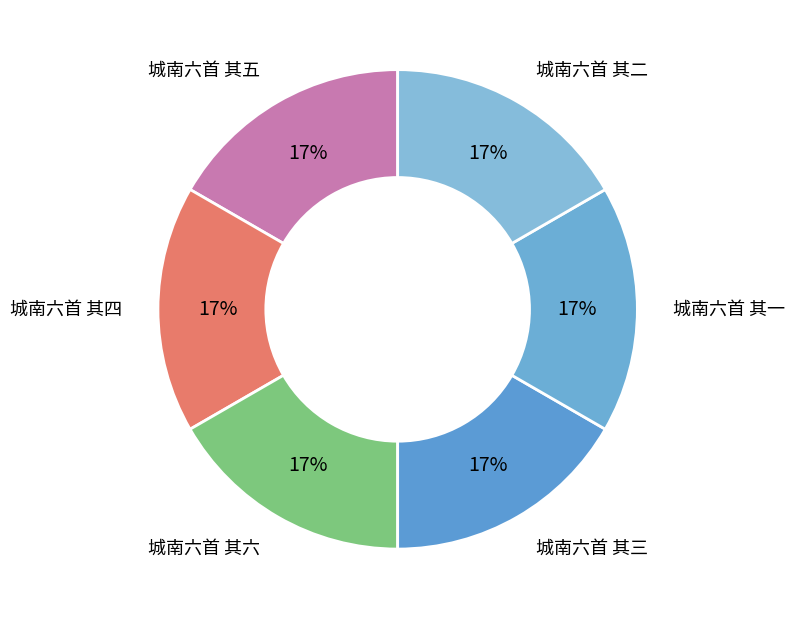

Approximately how many times larger is the value at 城南六首 其二 compared to 城南六首 其五?

1.0